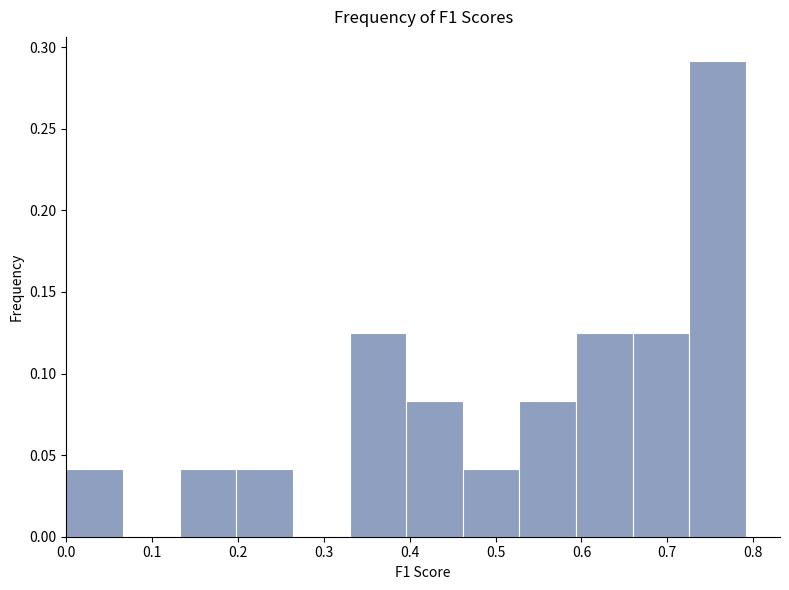

Reading left to right, list every bar in this chart as the range it spans on the x-axis followed by its height. Neither the bar edges nor the heights are printed on the chart, so give them approximately, as read against the axes.

0.00 to 0.07: 0.040
0.07 to 0.13: 0
0.13 to 0.20: 0.040
0.20 to 0.26: 0.040
0.26 to 0.33: 0
0.33 to 0.40: 0.125
0.40 to 0.46: 0.085
0.46 to 0.53: 0.040
0.53 to 0.59: 0.085
0.59 to 0.66: 0.125
0.66 to 0.73: 0.125
0.73 to 0.79: 0.290